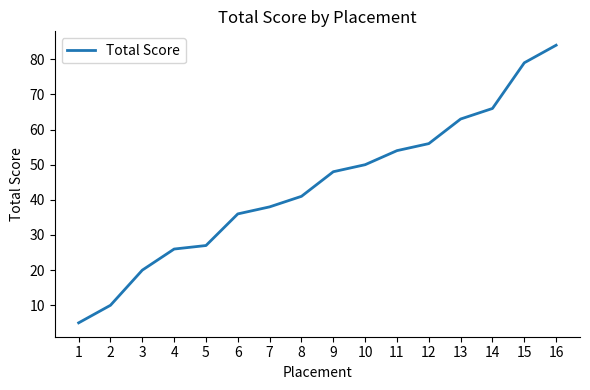

How many distinct data groups are displayed?

1